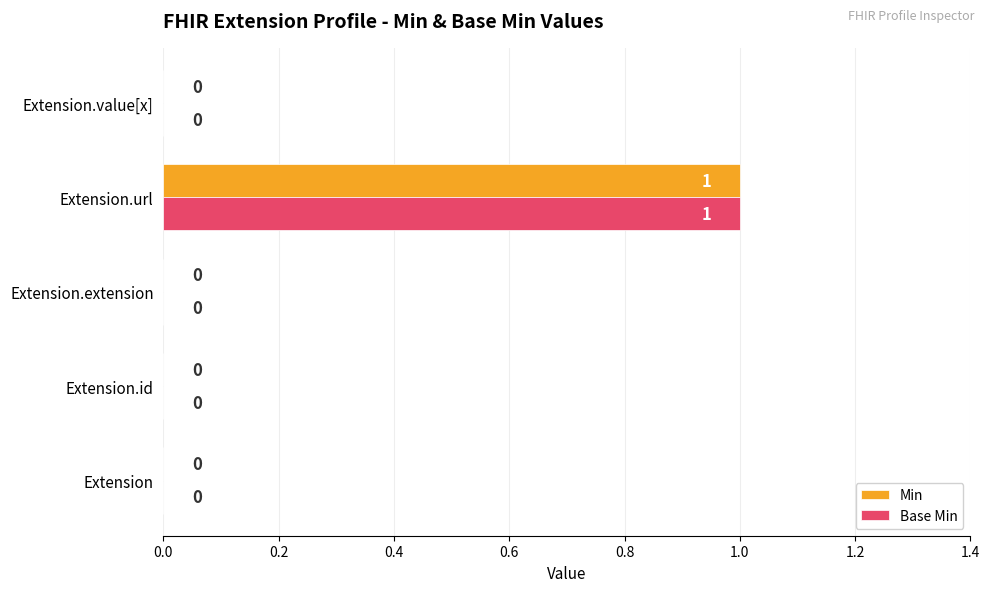

The Base Min series shows 0 at Extension.id. True or false?

True